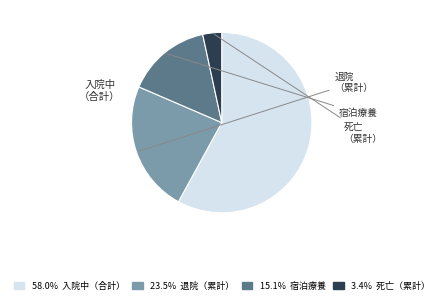

Is there any slice that represents more than half of the pie?

Yes